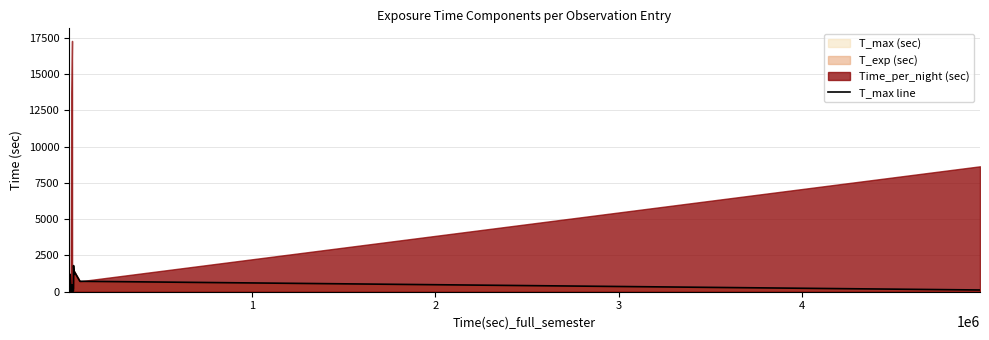

Reading left to right, list all the values displayed in this chart.

360	180	200	180	240	120	16	300	1200	519	12	18	480	30	52	1800	1200	1400	720	120